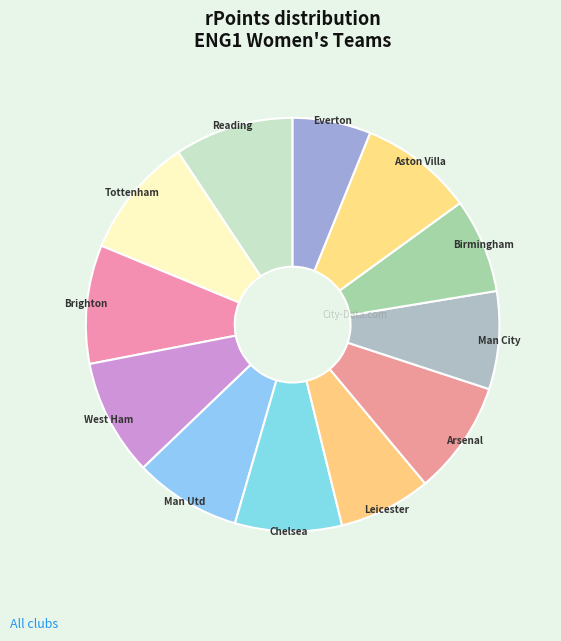

Is the sum of Arsenal and Brighton greater than half?

No